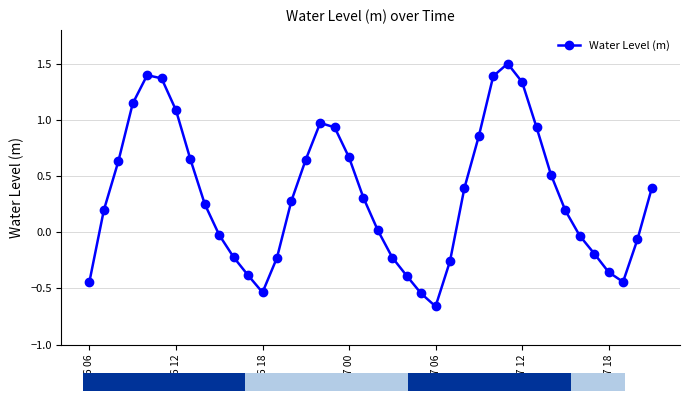

What is the value of the 38th bar from the left?

-0.4